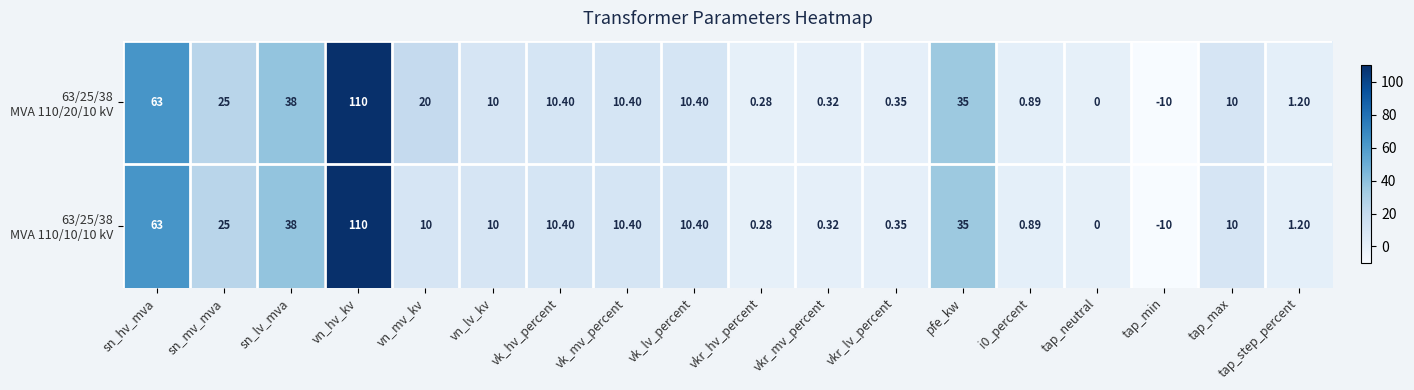

What is the greatest value displayed?

110.0